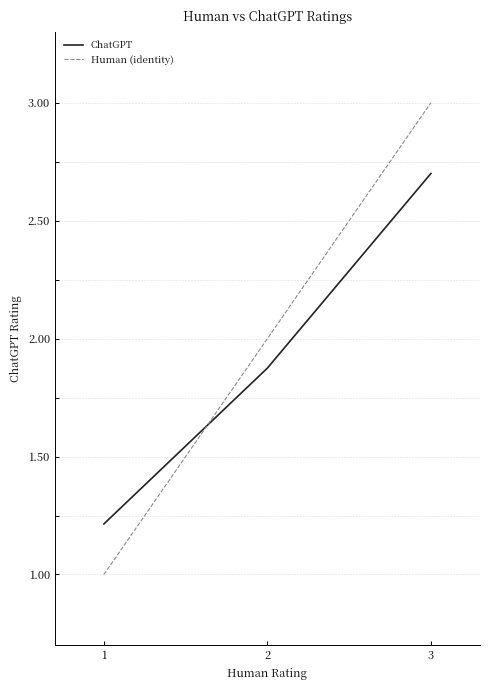

The value of ChatGPT at 2 is 0.5. True or false?

False